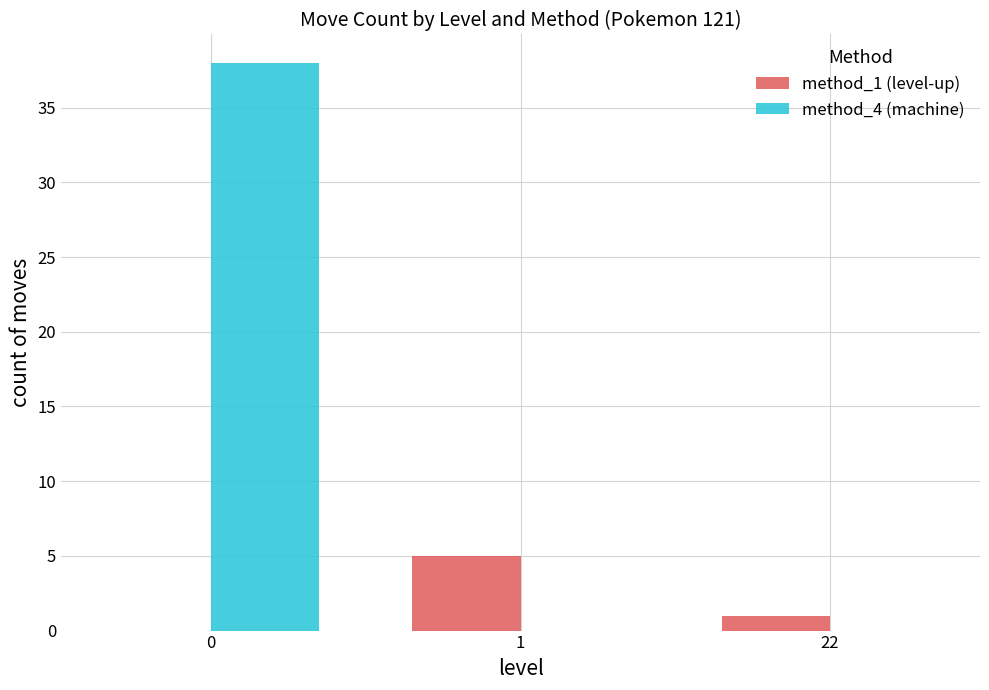

What are all the series names shown in the legend?

method_1 (level-up), method_4 (machine)